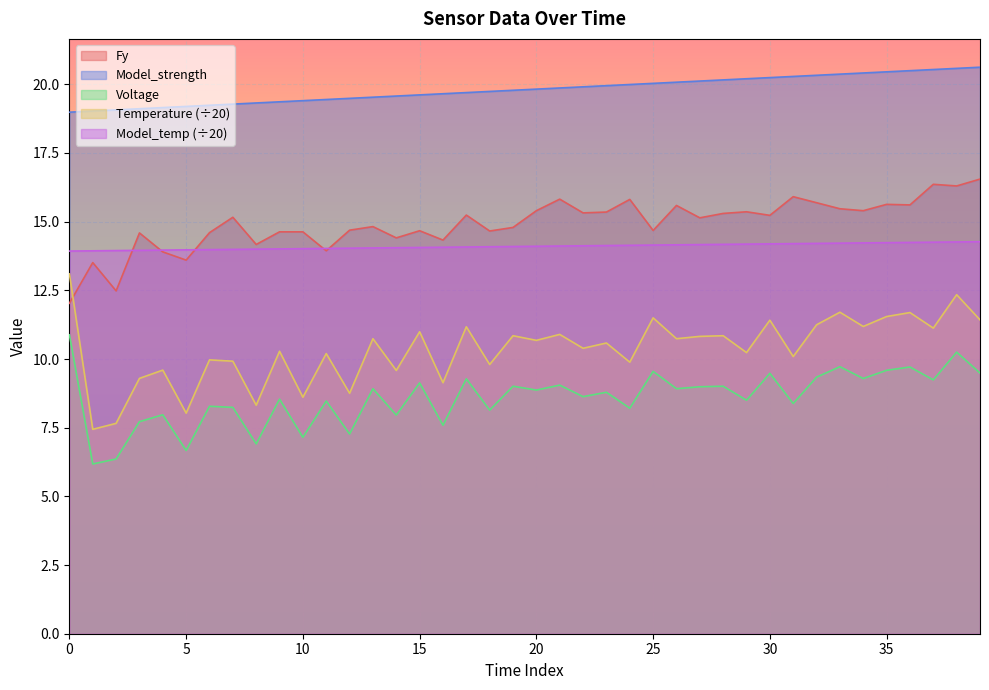

What is the lowest value of the Model_strength series?

19.0